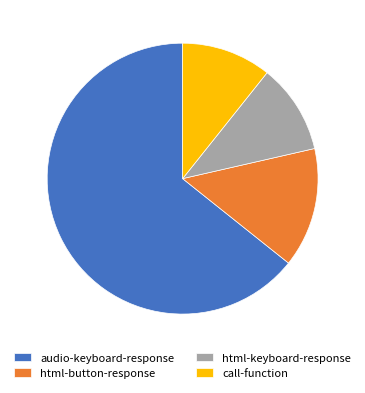

Is the sum of html-keyboard-response and html-button-response greater than half?

No